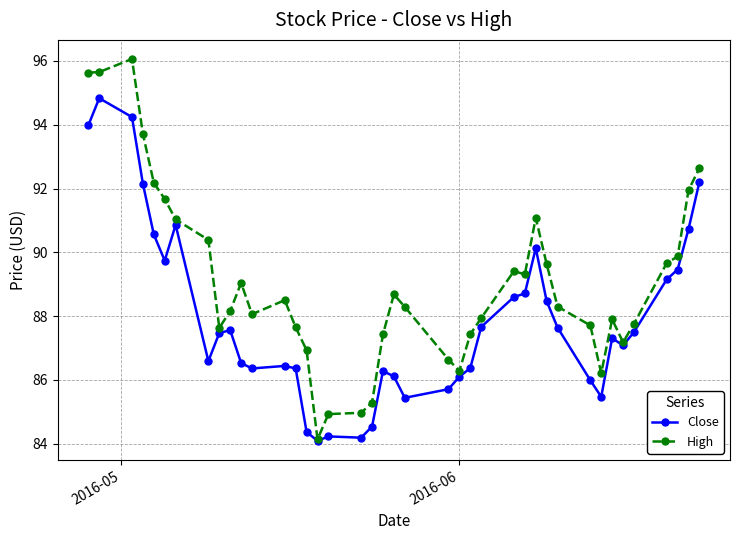

True or false: Close has more than 0 points higher than both neighbors.

True